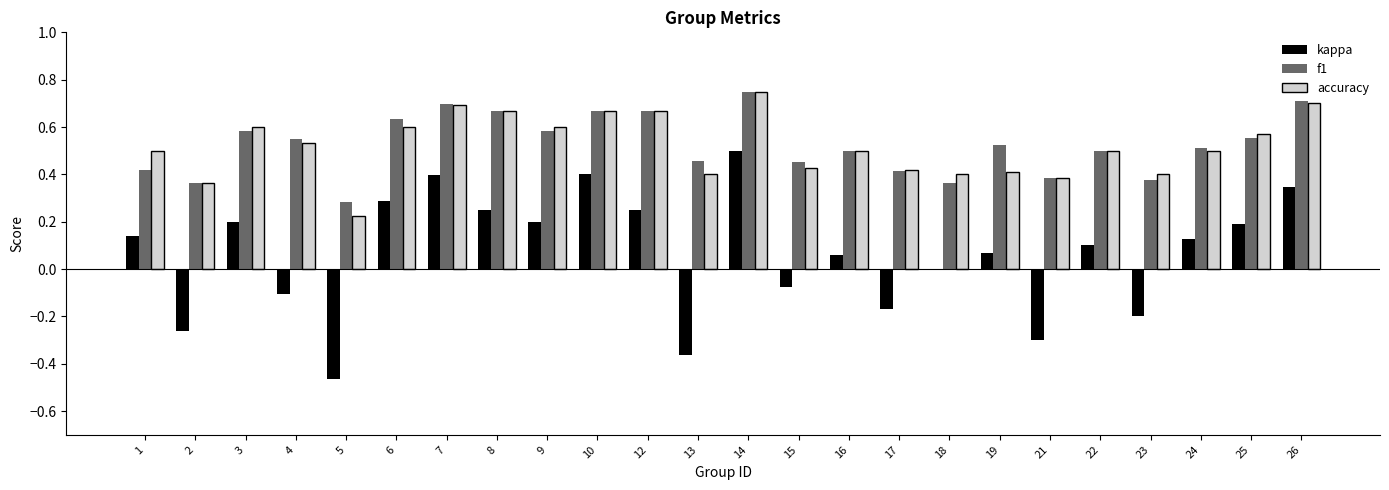

The value of f1 at 10 is 0.7. True or false?

True